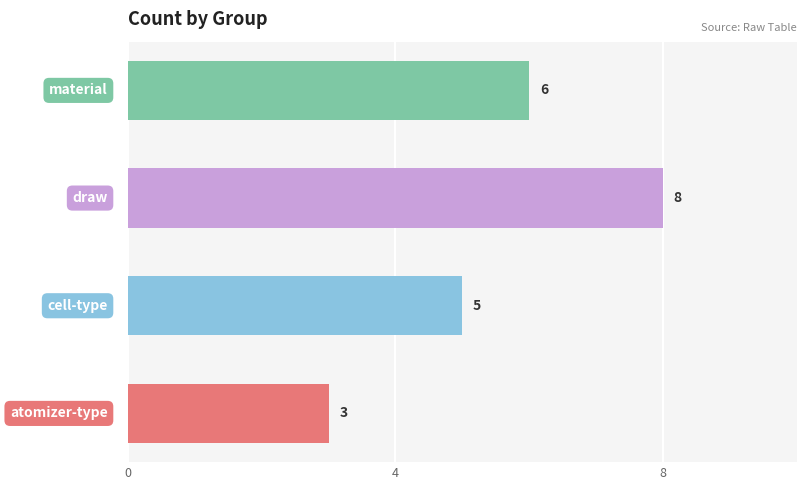

What is the difference between the second highest and minimum values?

3